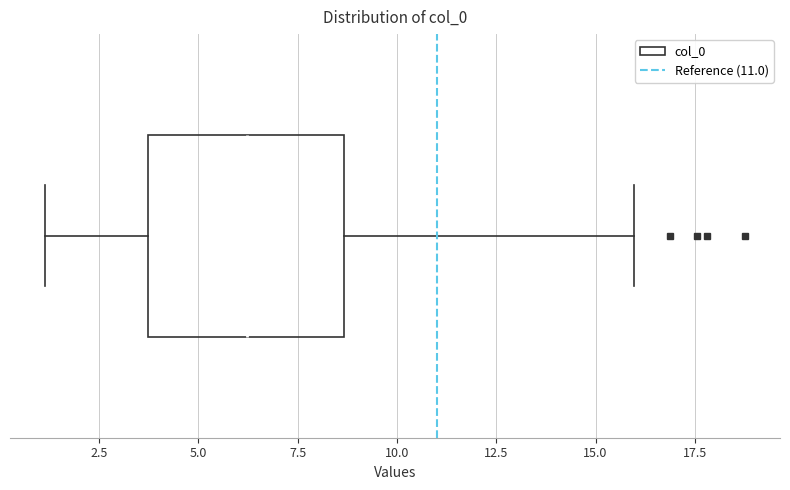

Transcribe this box plot: give where the median line is, the range the box spans, and where the two whiskers end, as read against the x-axis. The values are not printed on the chart, so give them approximately, as read against the axis.

median 6.0, box 3.5 to 8.5, whiskers 1.0 to 16.0